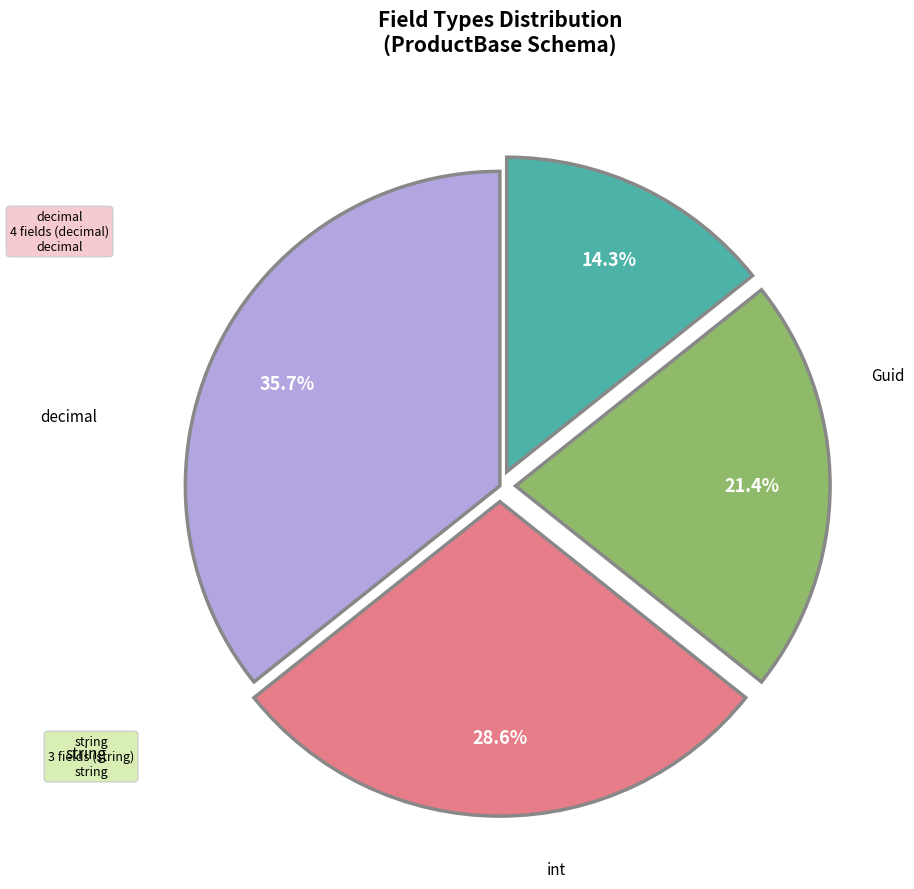

The decimal slice represents 17% of the pie. True or false?

False